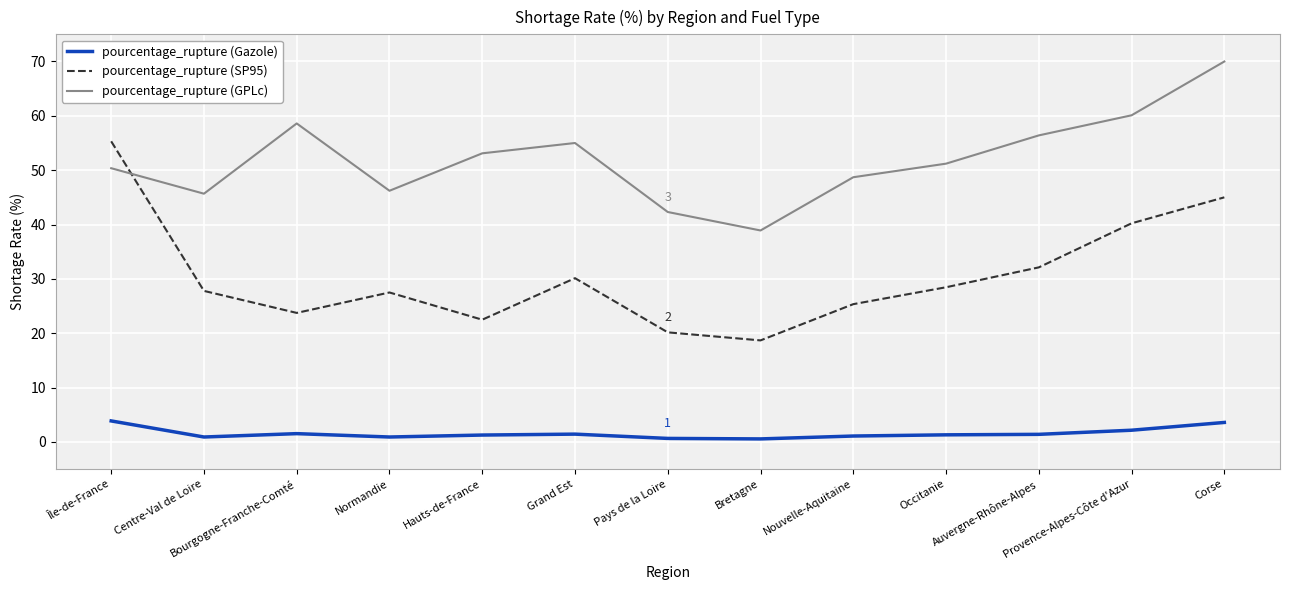

True or false: pourcentage_rupture (SP95) and pourcentage_rupture (GPLc) cross at least once.

True